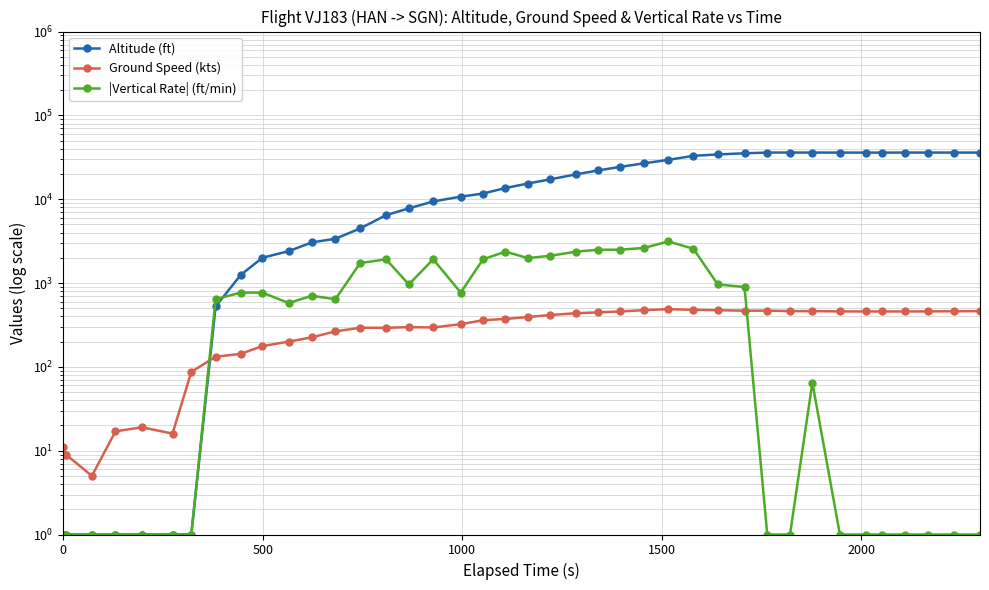

Which series ends up on top after the final intersection of Altitude (ft) and Ground Speed (kts)?

Altitude (ft)